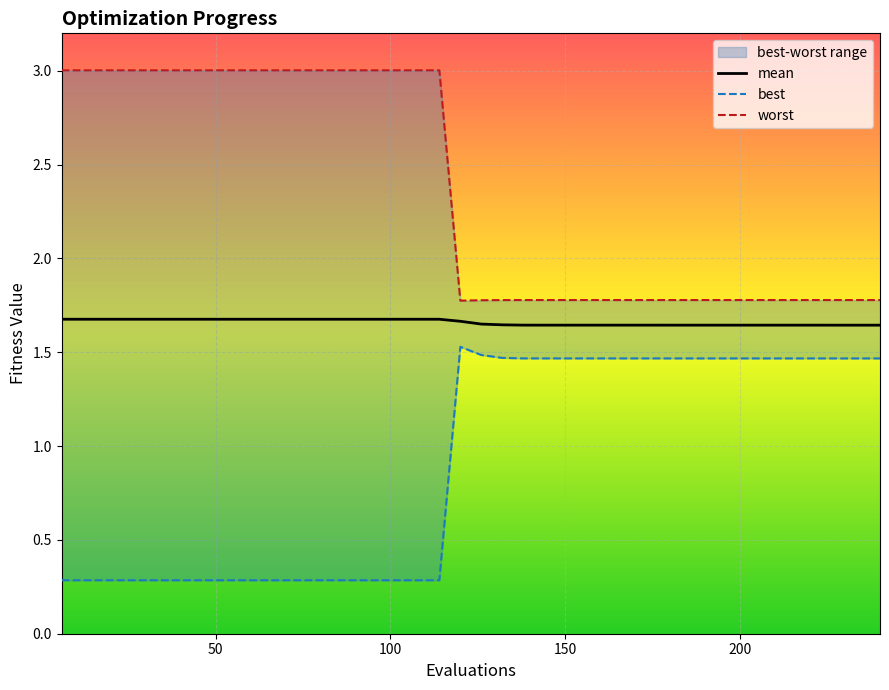

The value of mean at 34 is 0.7. True or false?

False